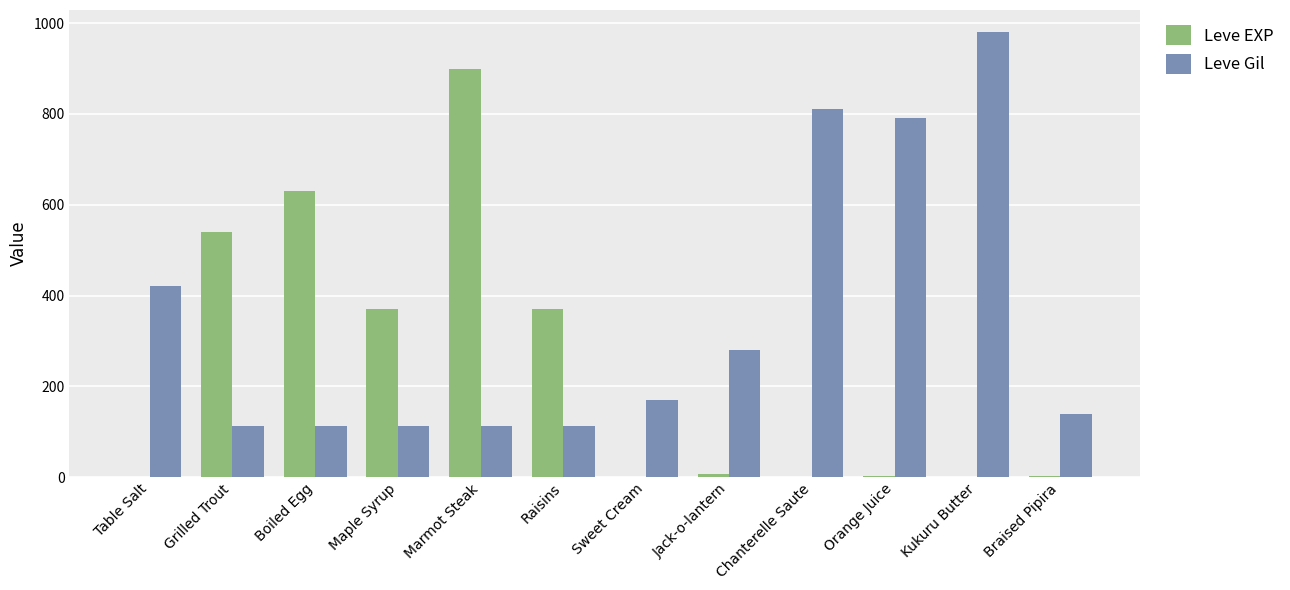

What is the total value across all series at Grilled Trout?

652